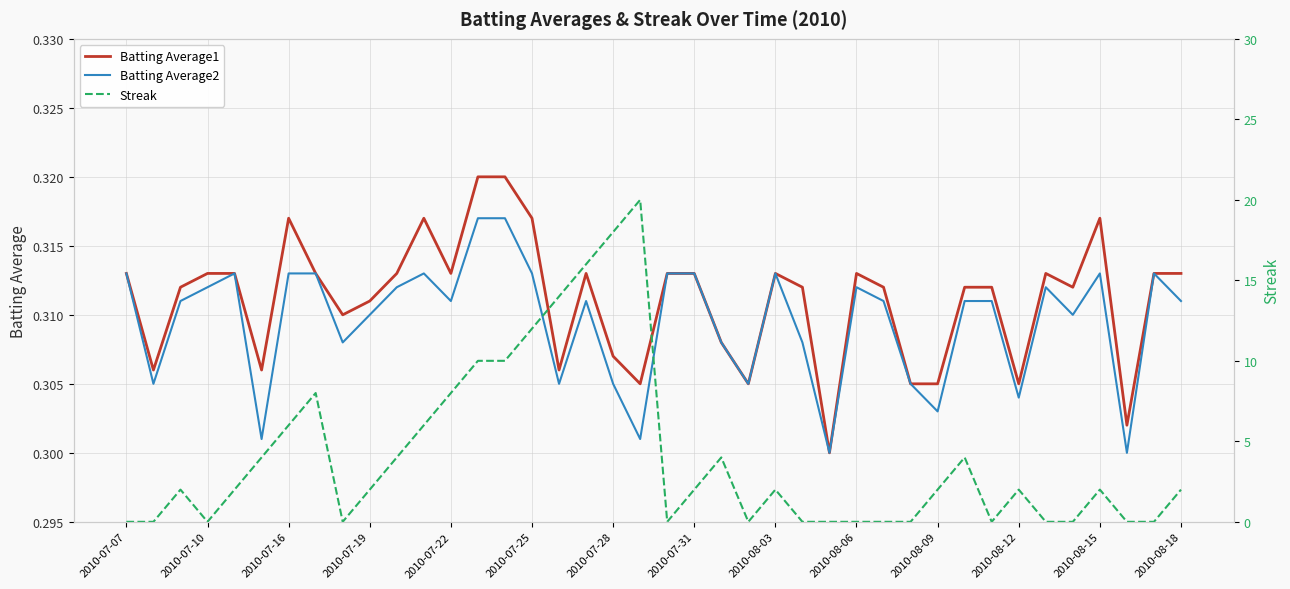

True or false: Batting Average2 has a value of 0.2 at 2010-07-25.

False